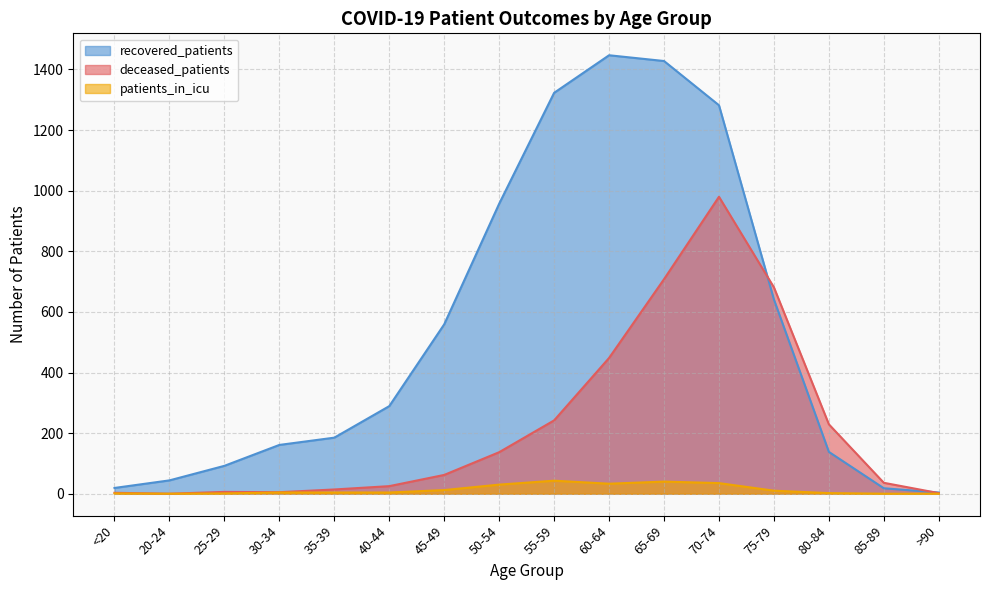

Reading left to right, extract all data points from this chart.

recovered_patients: <20=19	20-24=44	25-29=92	30-34=161	35-39=185	40-44=289	45-49=559	50-54=957	55-59=1323	60-64=1447	65-69=1428	70-74=1282	75-79=641	80-84=138	85-89=18	>90=4
deceased_patients: <20=3	20-24=0	25-29=6	30-34=5	35-39=14	40-44=25	45-49=62	50-54=137	55-59=242	60-64=448	65-69=708	70-74=980	75-79=681	80-84=229	85-89=36	>90=2
patients_in_icu: <20=1	20-24=0	25-29=1	30-34=4	35-39=4	40-44=4	45-49=12	50-54=30	55-59=43	60-64=33	65-69=40	70-74=35	75-79=10	80-84=2	85-89=0	>90=0